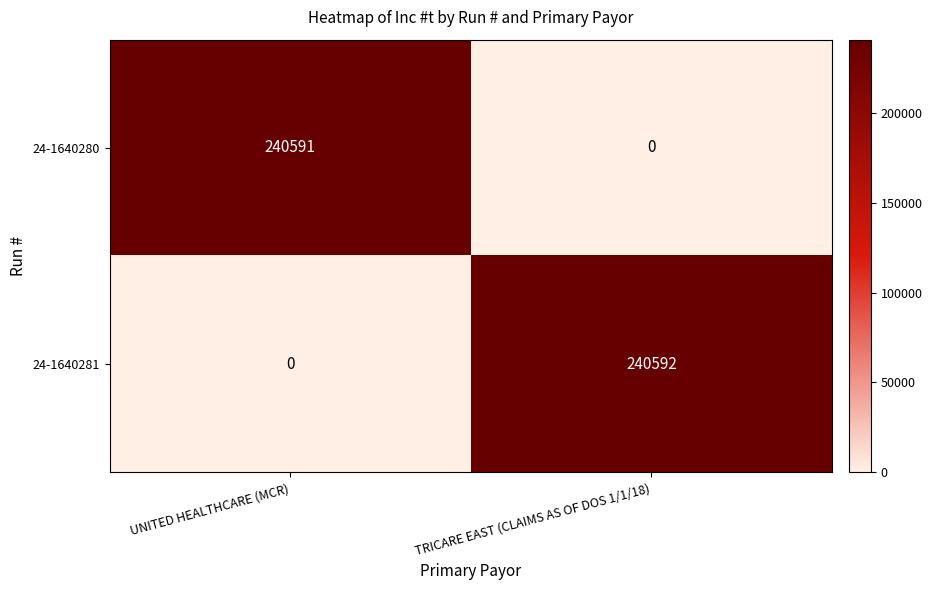

What is the total value across all series at UNITED HEALTHCARE (MCR)?

240591